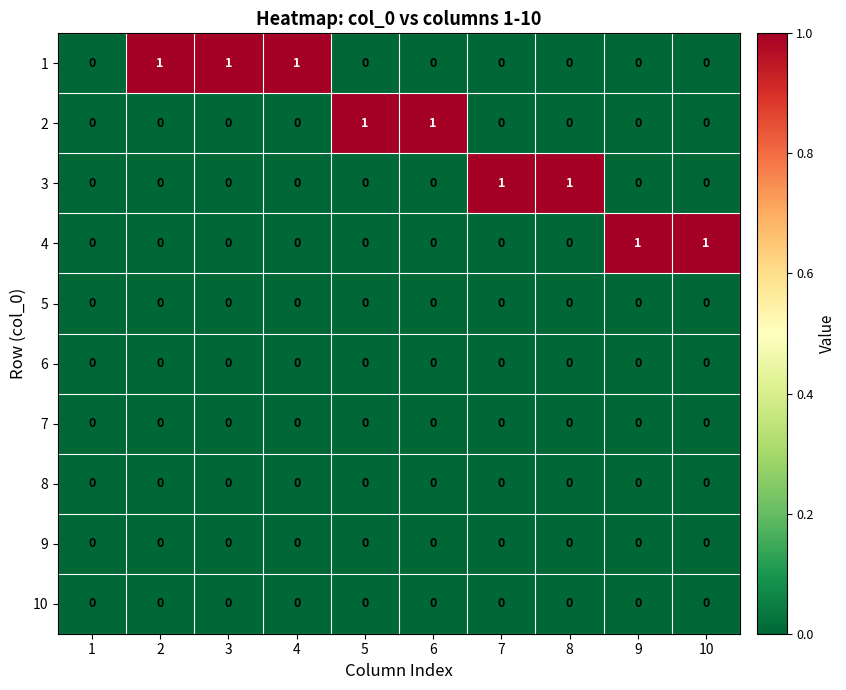

Is it true that 5 equals 0 at 1?

True